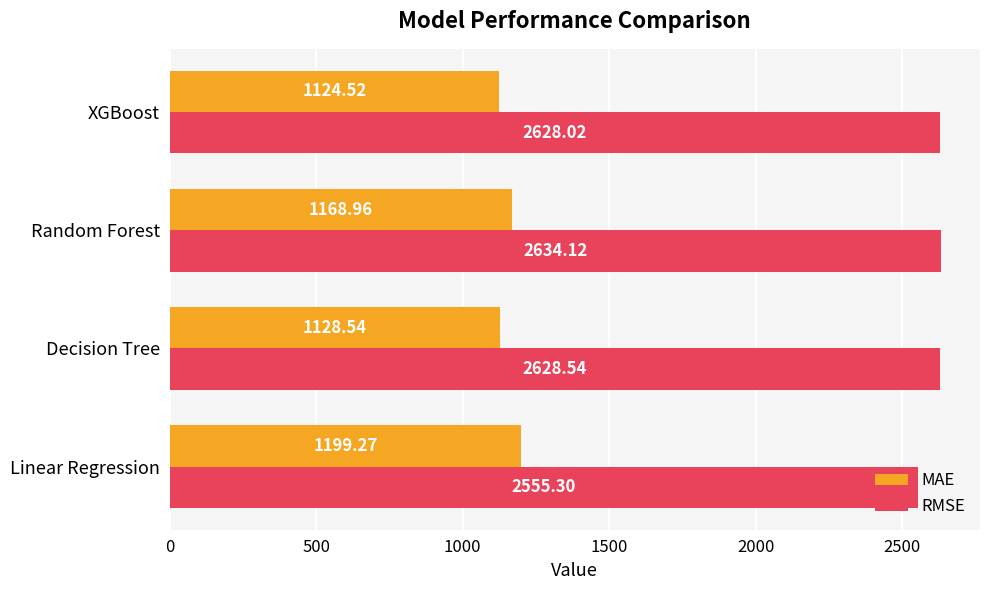

What is the spread (max minus min) of values at XGBoost?

1503.5